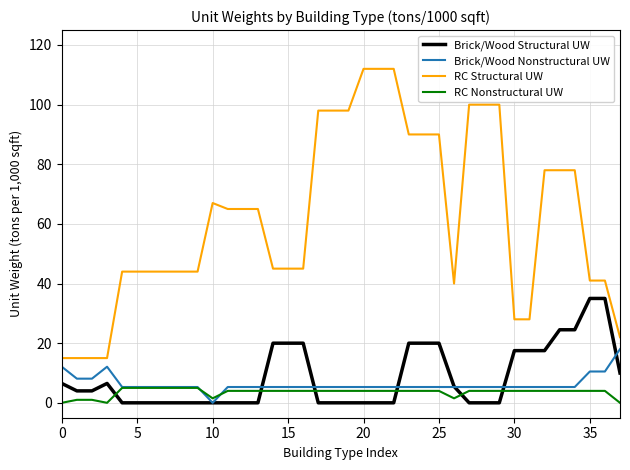

What is the maximum value shown in the chart?

112.0